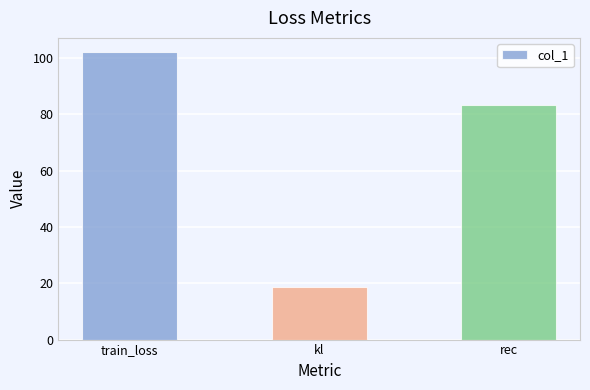

What is the label of the 1st bar from the right?

rec